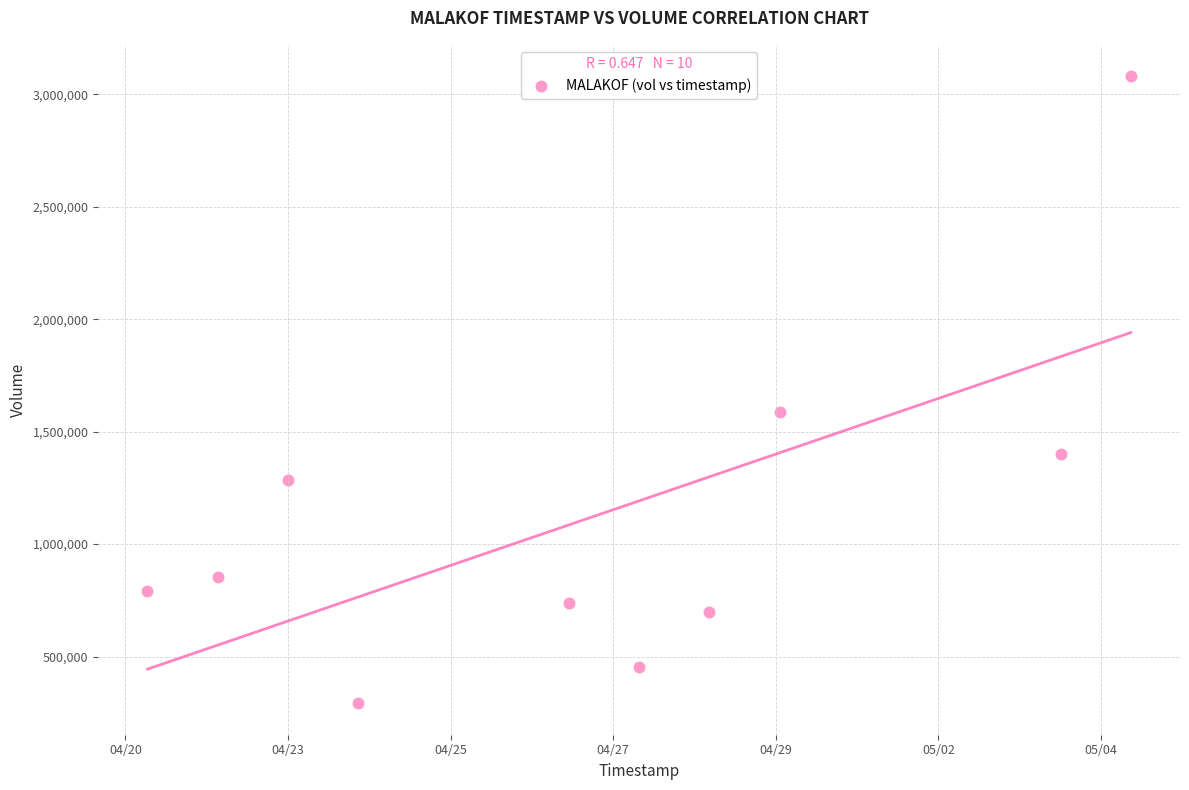

What Y value in the scatter plot is closest to 1686150?

1585200